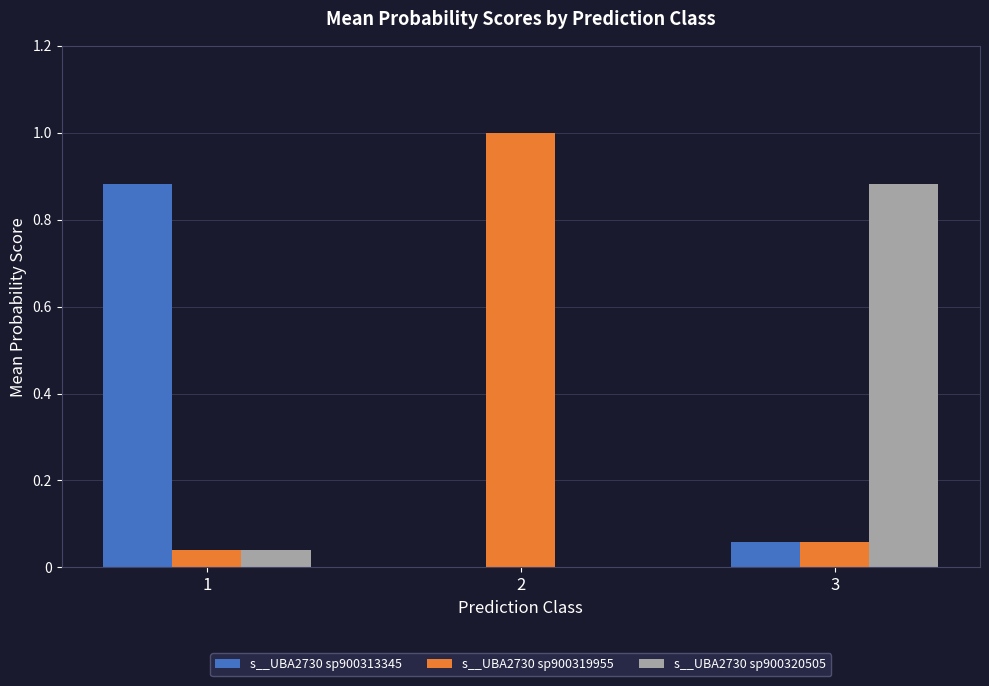

True or false: s__UBA2730 sp900319955 has a value of 0.2 at 2.

False